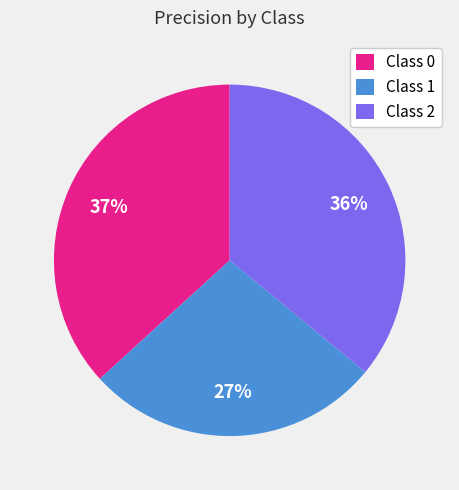

Rank the categories by value from highest to lowest.

Class 0, Class 2, Class 1